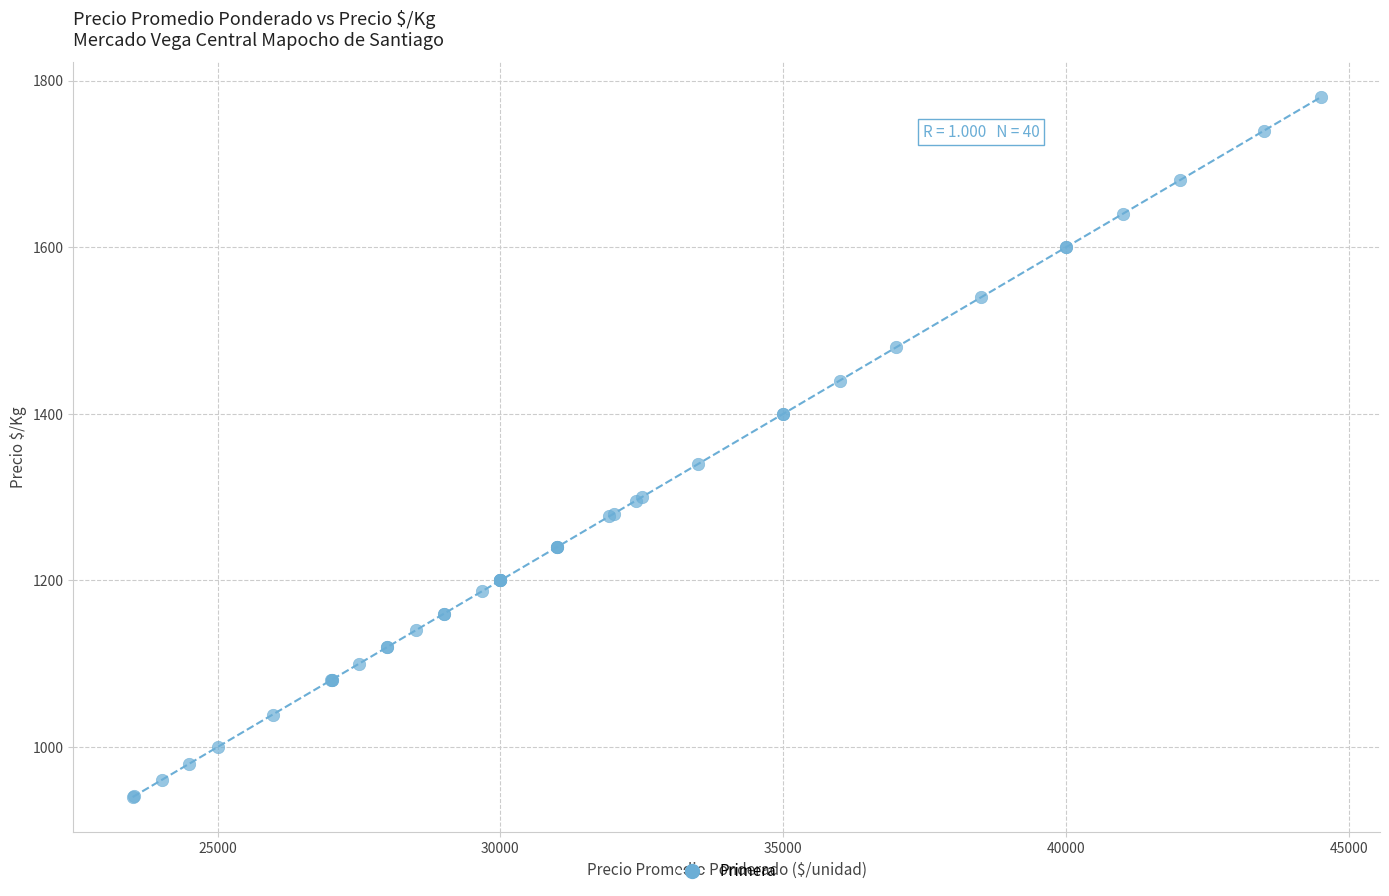

What Y value in the scatter plot is closest to 1360?

1340